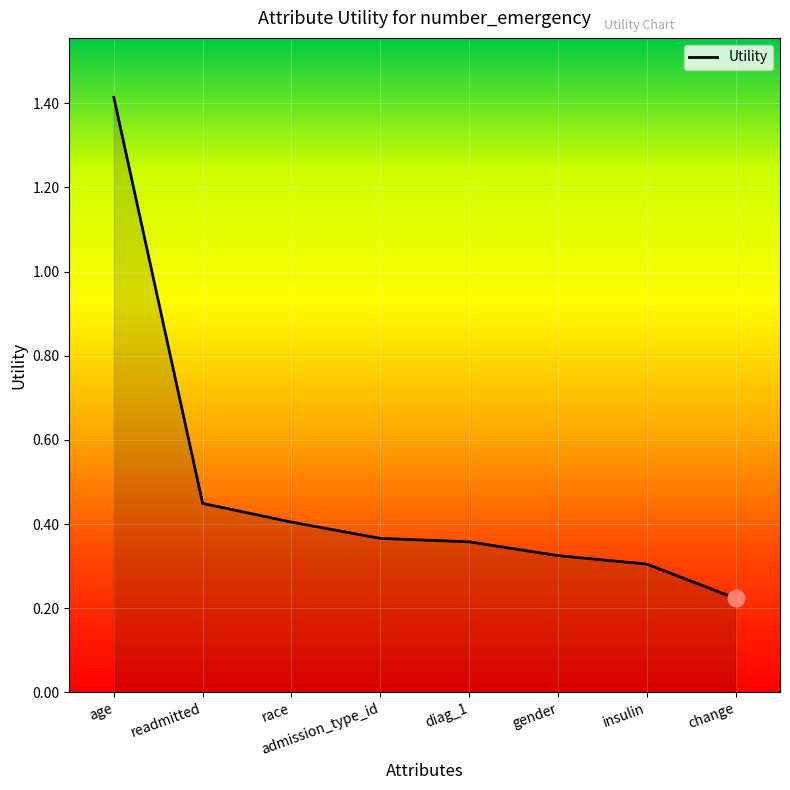

What is the difference between the maximum and second lowest values?

1.1